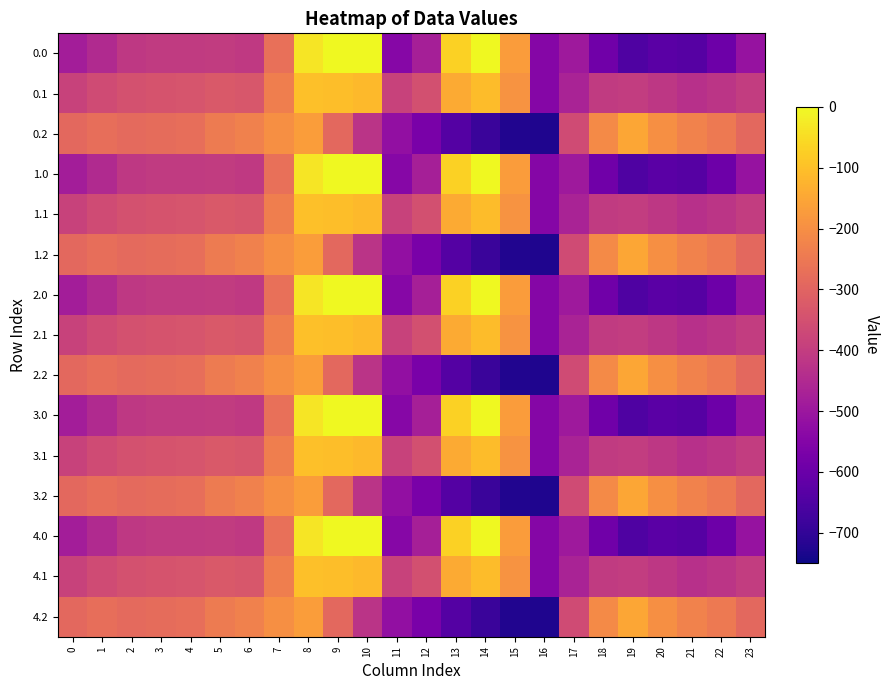

What is the difference between the highest and lowest values at 22?

344.8